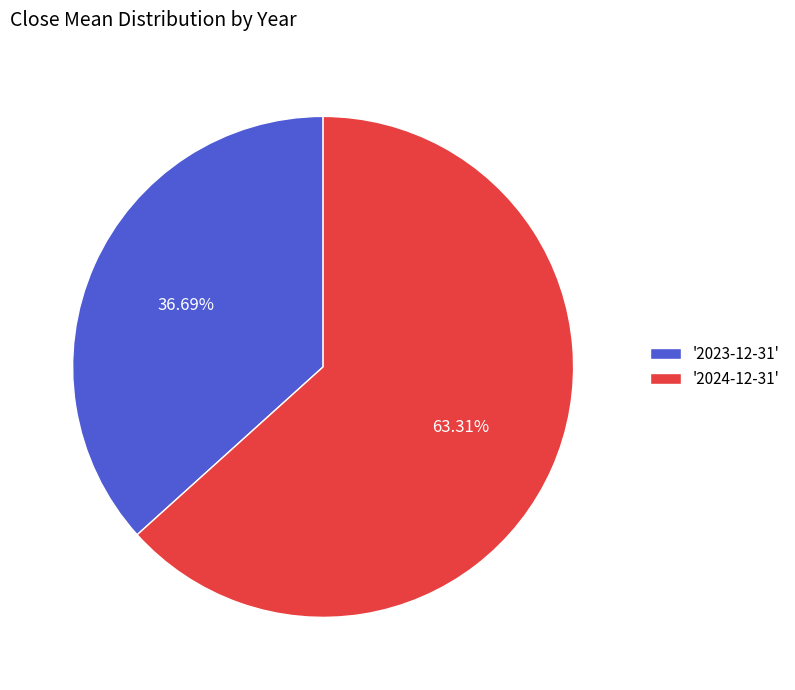

How many slices are in this pie chart?

2